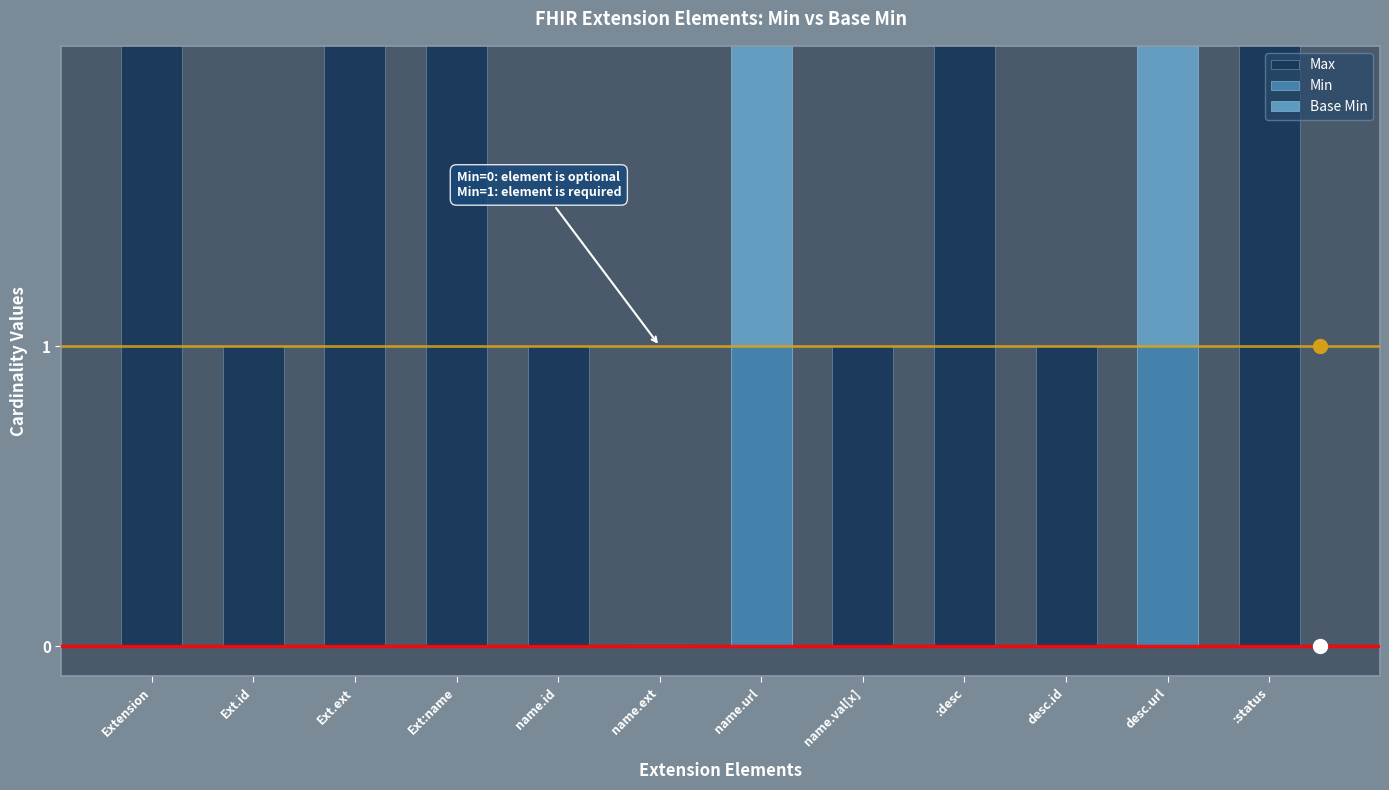

What is the sum of the Max values at :desc and name.ext?

99